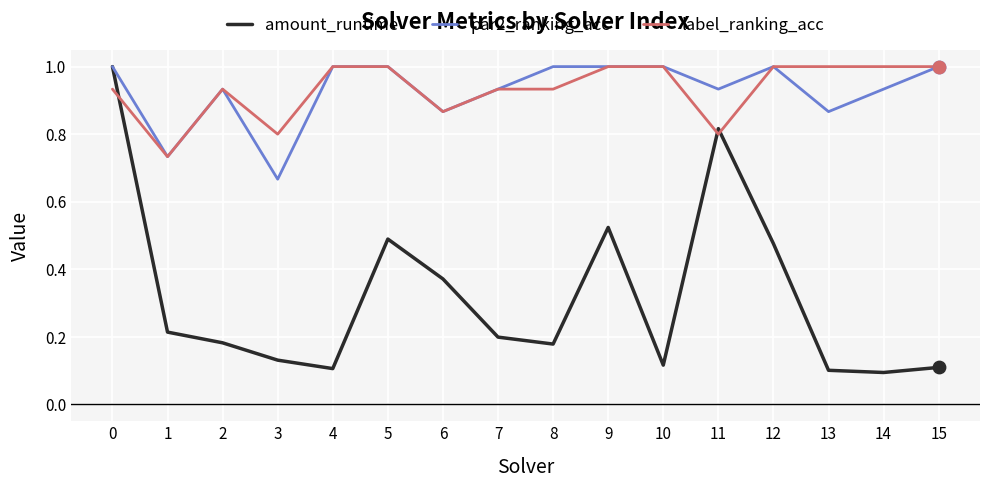

What is the total value across all series at 1?

1.7